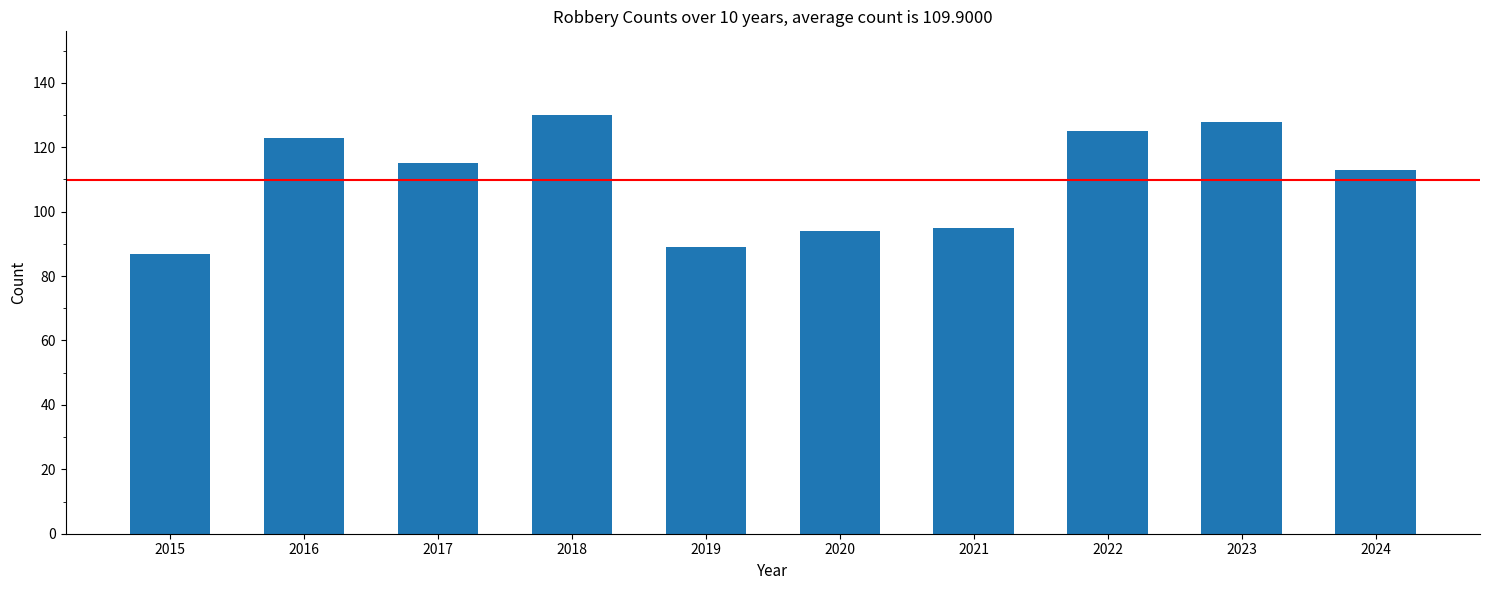

What is the average value?

110